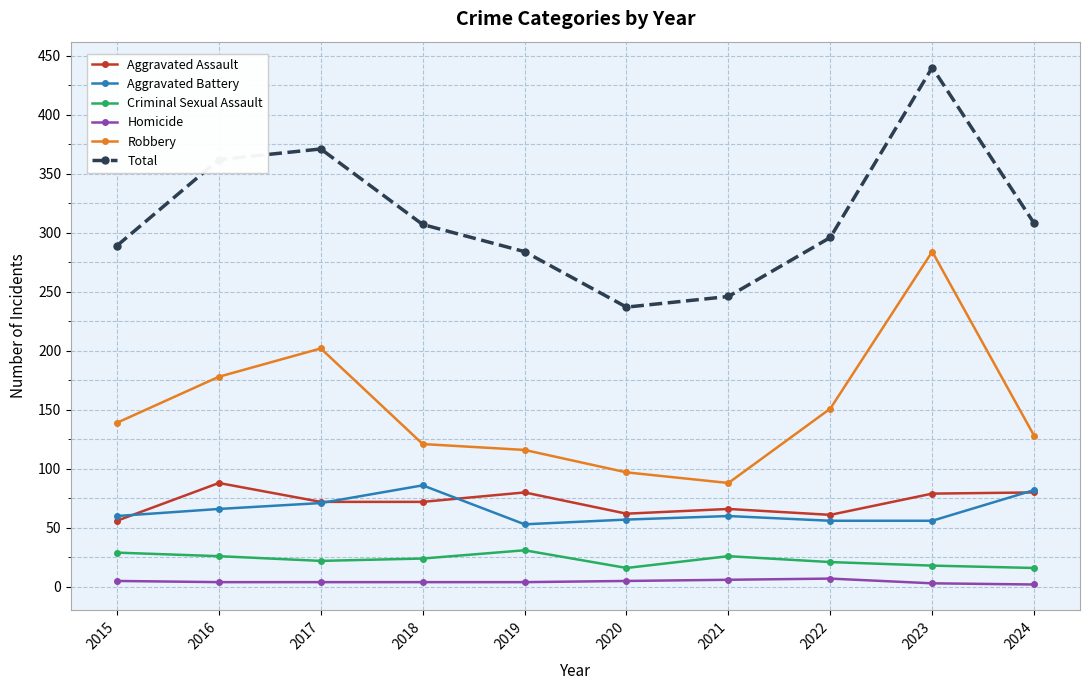

At how many categories does at least one series exceed 345?

3